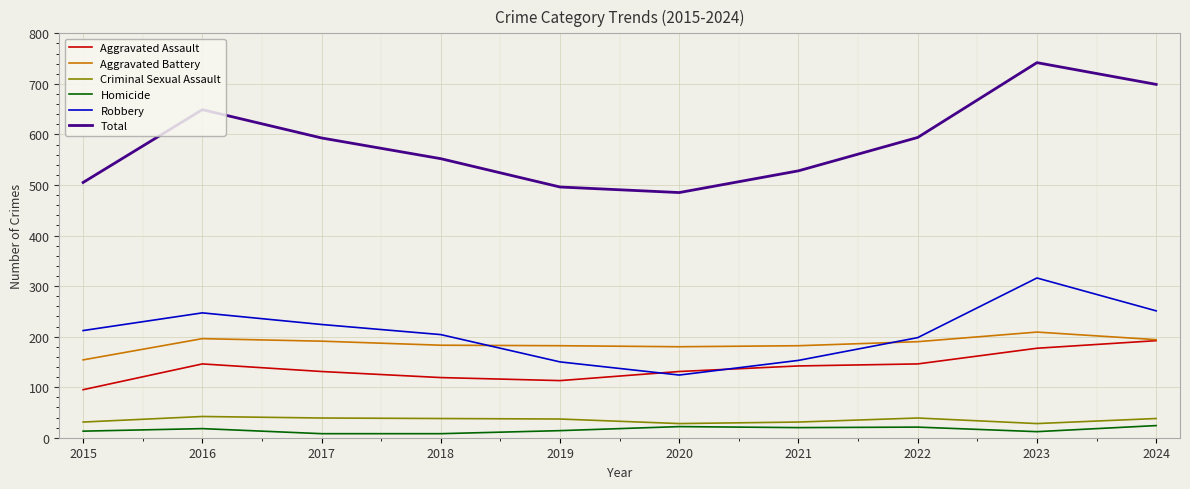

True or false: Aggravated Battery and Homicide cross at least once.

False